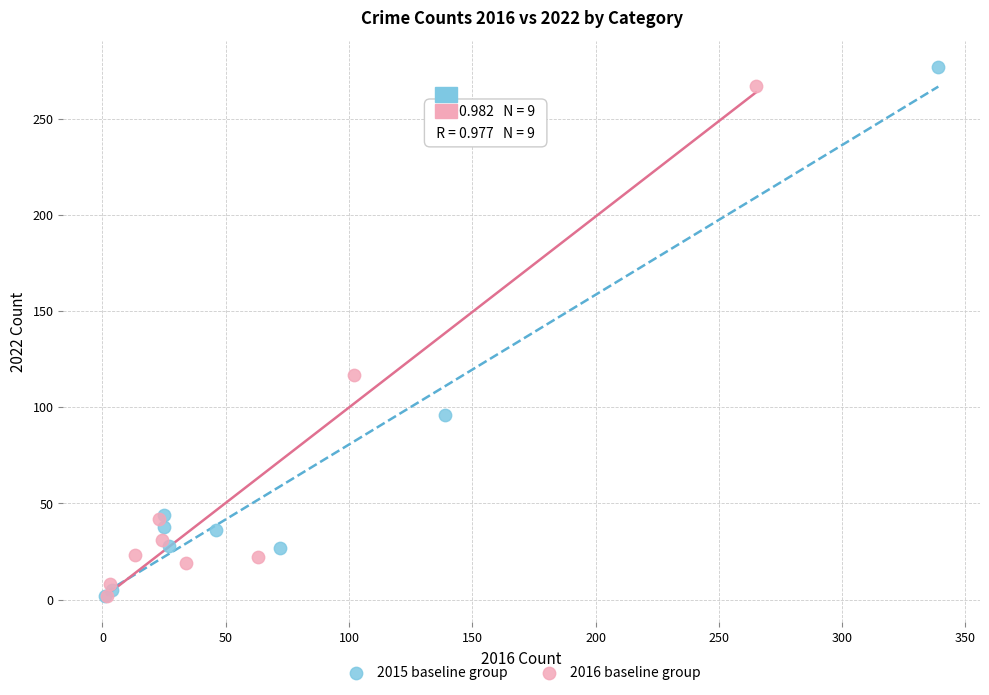

Which series has the widest spread of Y values?

2015 baseline group